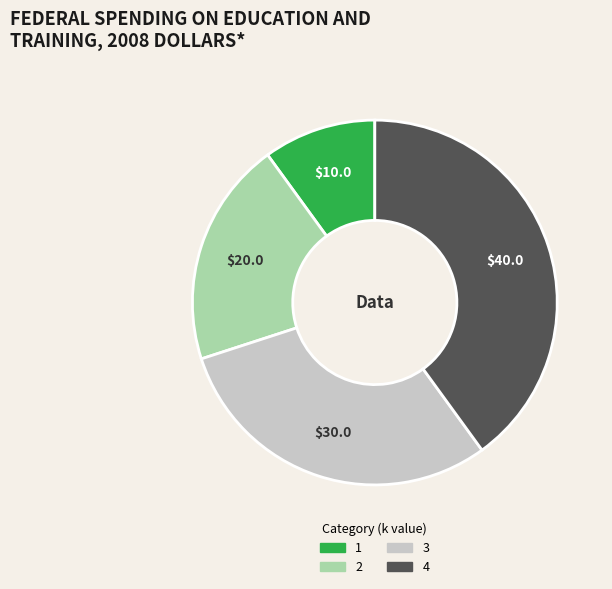

Between 1 and 4, which is larger?

4